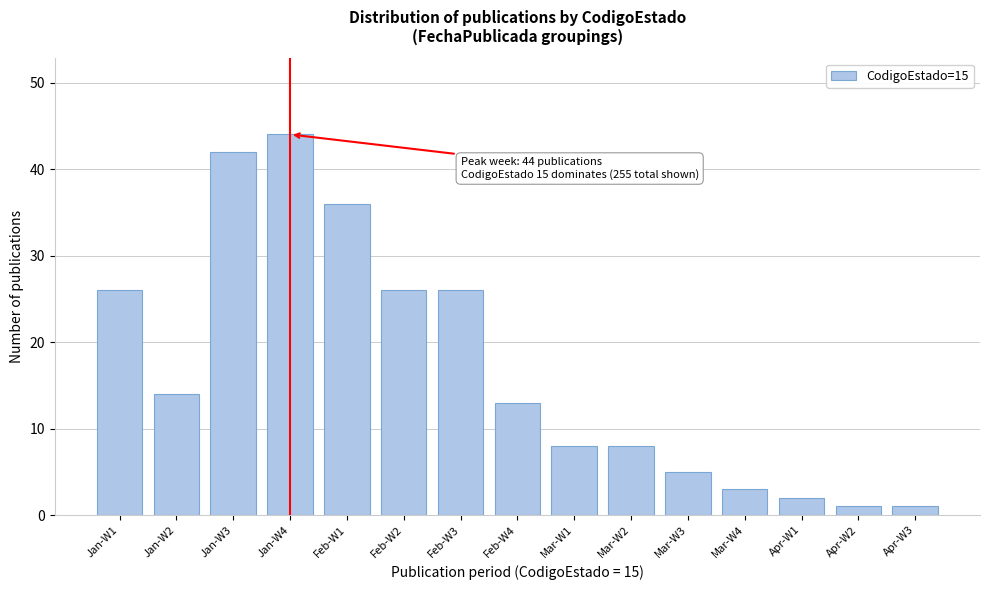

Reading left to right, transcribe all the data shown in this chart.

Jan-W1=26	Jan-W2=14	Jan-W3=42	Jan-W4=44	Feb-W1=36	Feb-W2=26	Feb-W3=26	Feb-W4=13	Mar-W1=8	Mar-W2=8	Mar-W3=5	Mar-W4=3	Apr-W1=2	Apr-W2=1	Apr-W3=1